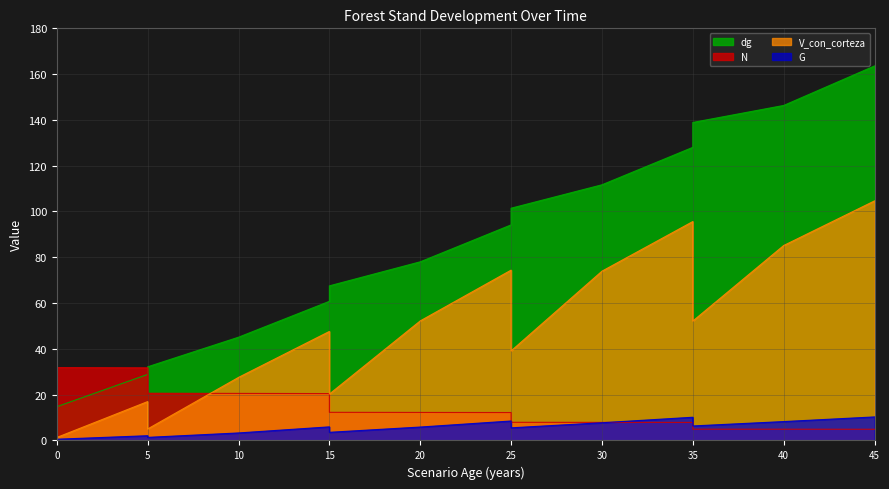

Where is dg nearest to the value 89?

25